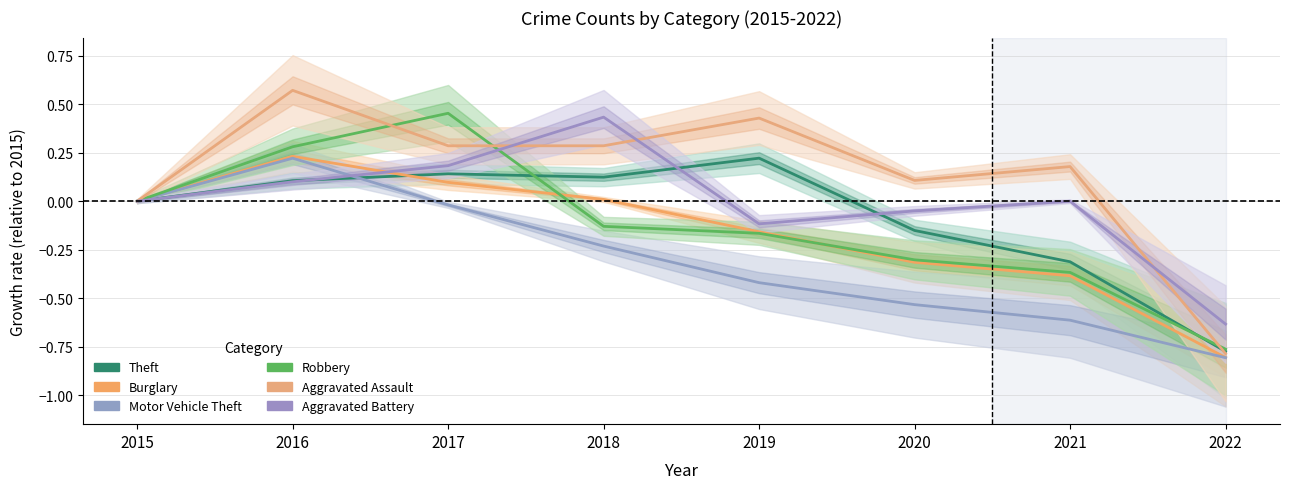

List the labels in order of Robbery value, smallest first.

2022, 2021, 2020, 2019, 2018, 2015, 2016, 2017